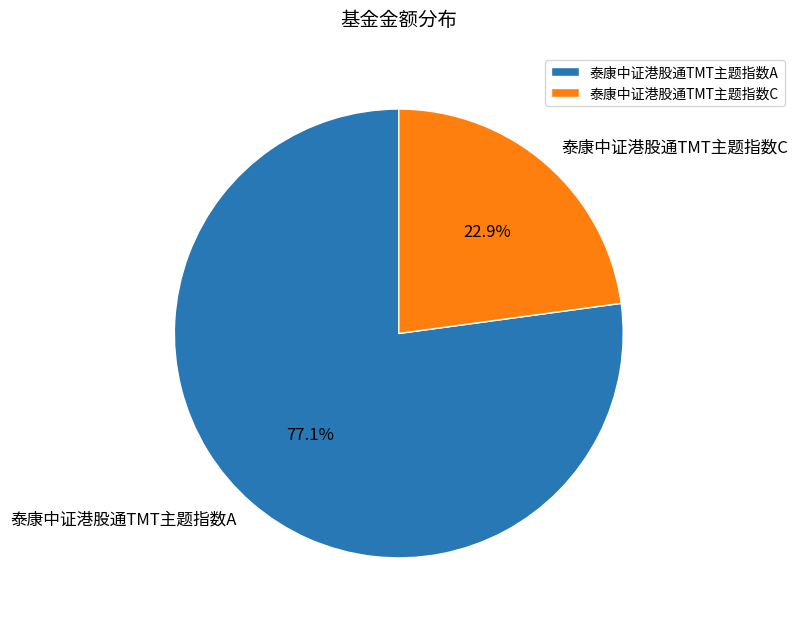

Which category has the biggest portion of the pie?

泰康中证港股通TMT主题指数A